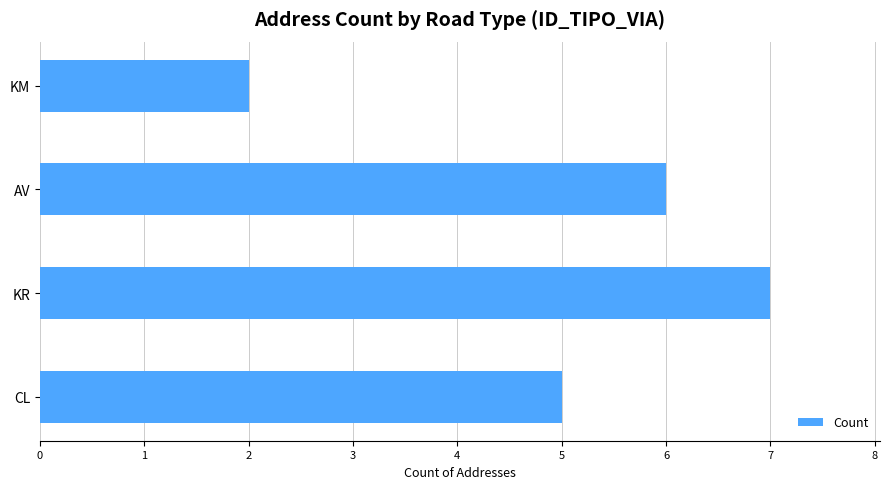

List the labels in order of value, smallest first.

KM, CL, AV, KR